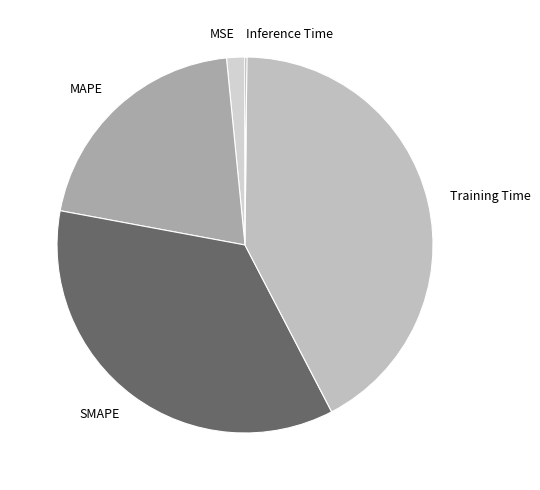

The SMAPE slice represents 30% of the pie. True or false?

False